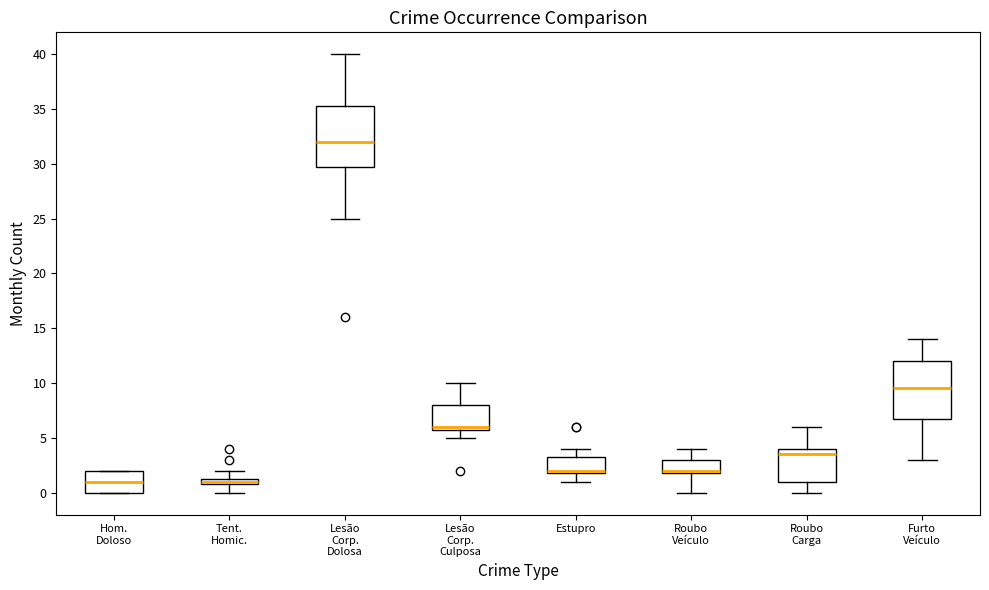

Where does the lower whisker of the box for Furto Veículo end on the y-axis? The values are not printed on the chart, so give them approximately, as read against the axis.

3.0